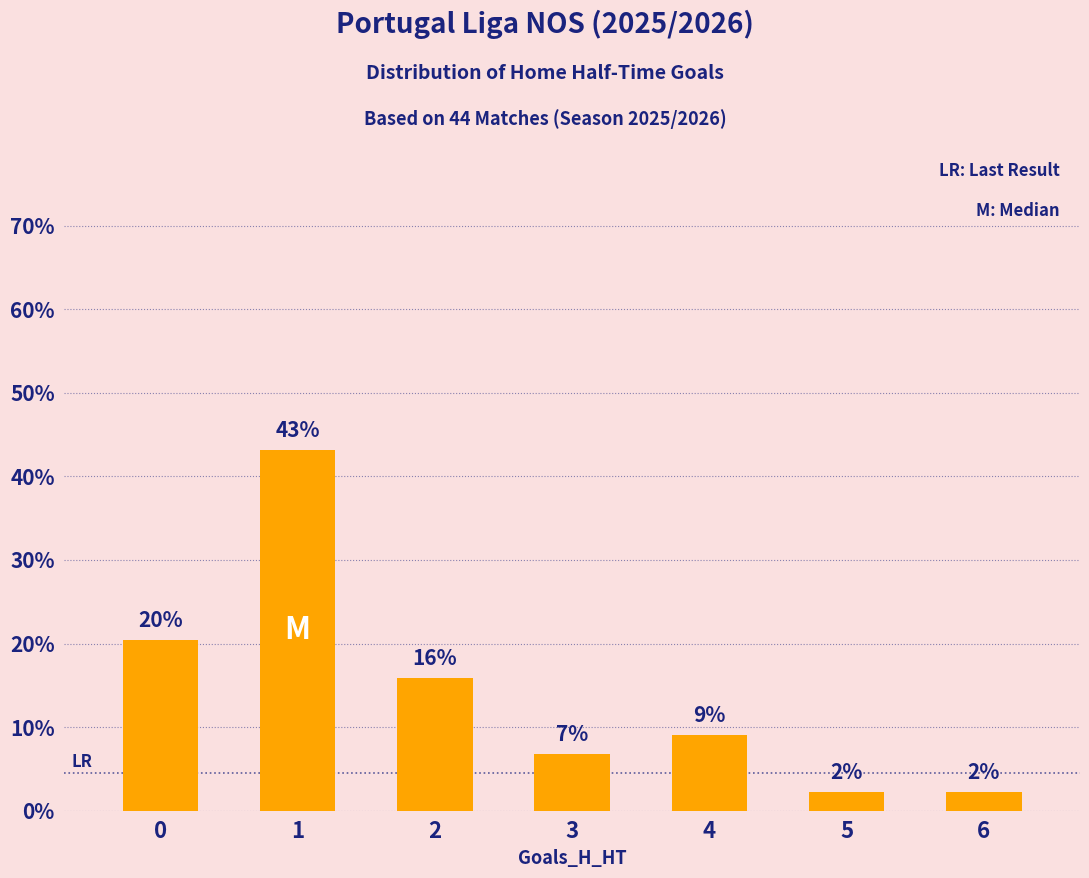

Between 4 and 3, which is larger?

4